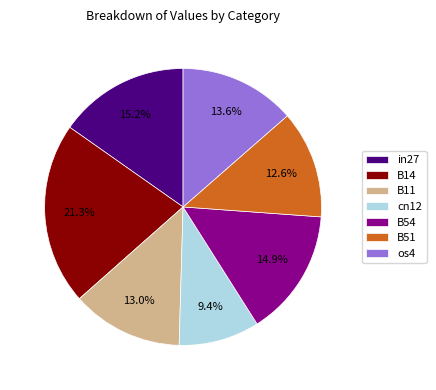

To the nearest percent, what is the difference between the largest and smallest slice percentages?

12%